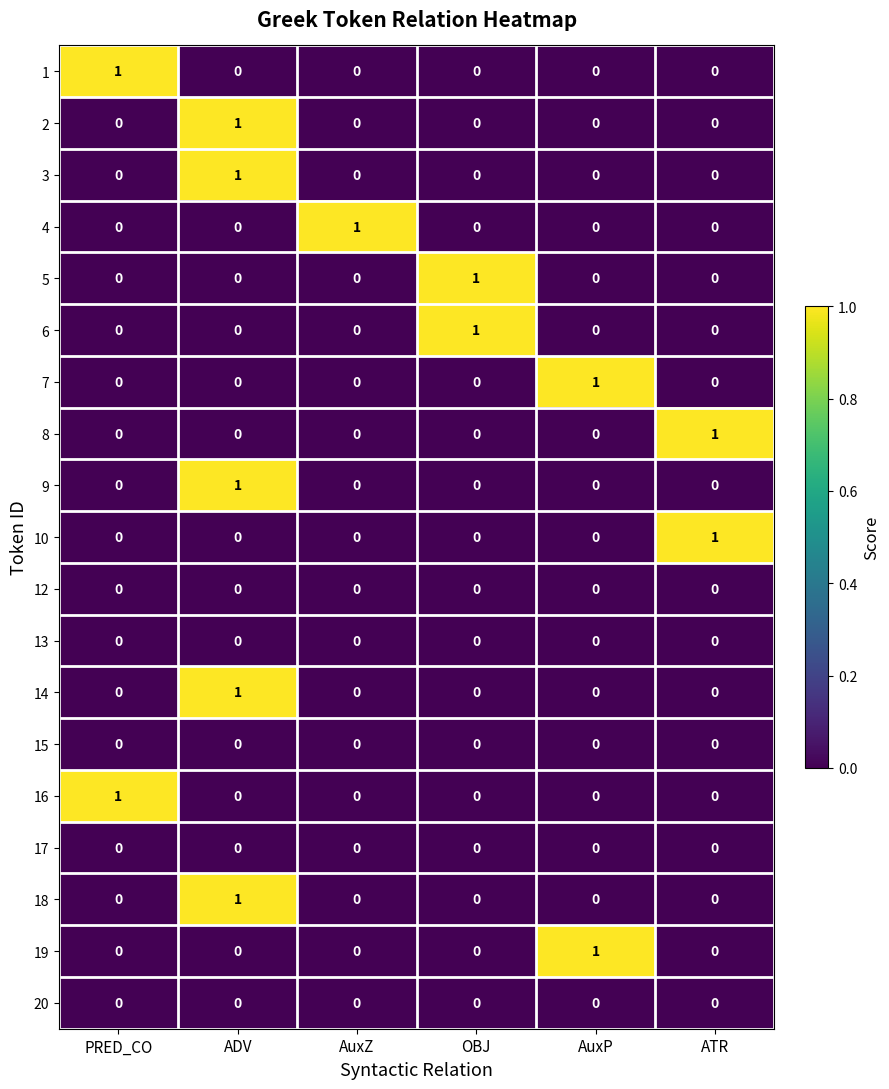

Count the 5 values in the range 0 to 1.

6